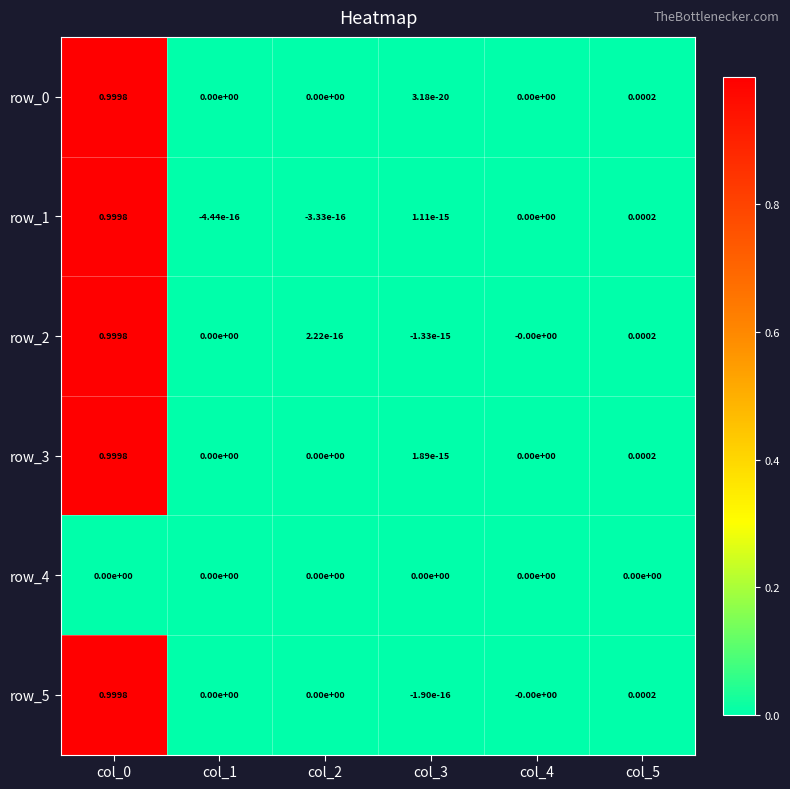

What is the average value of the row_5 series?

0.2